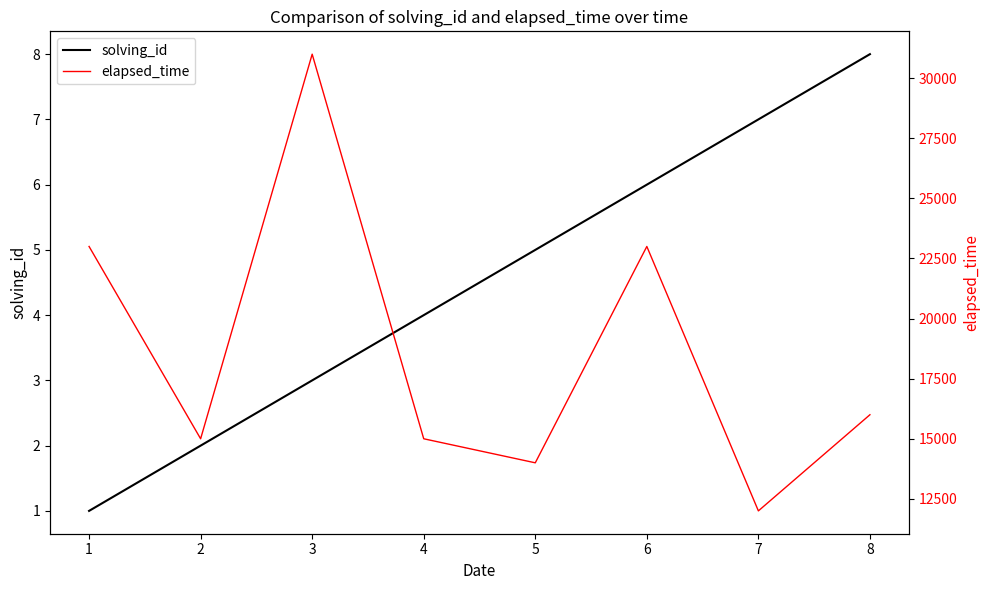

How many lines are shown in the chart?

2